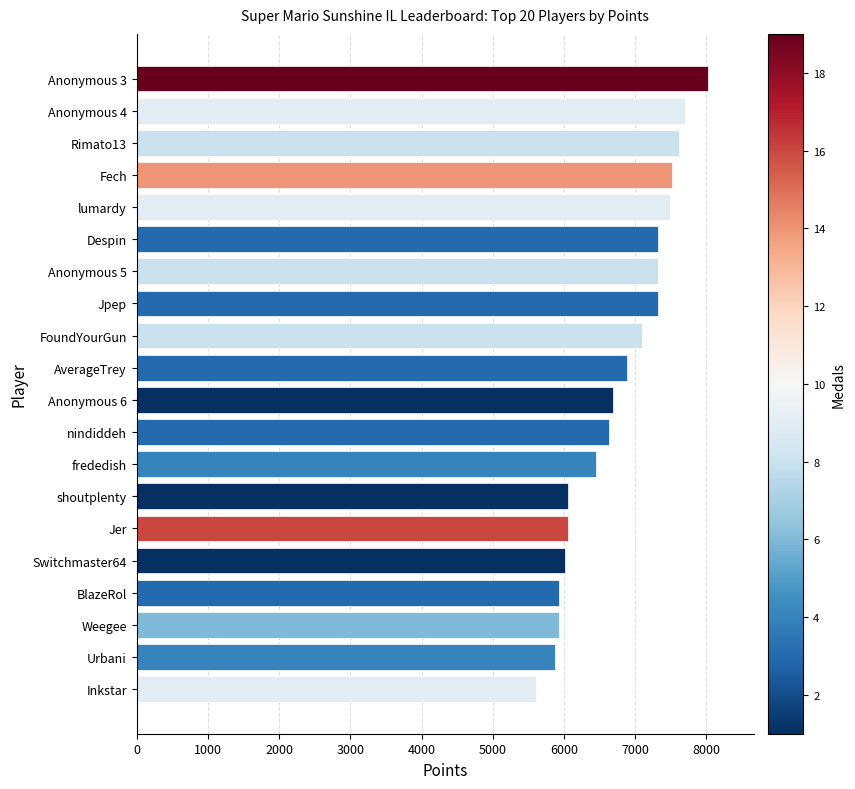

The chart shows a value of 2003 at Inkstar. True or false?

False